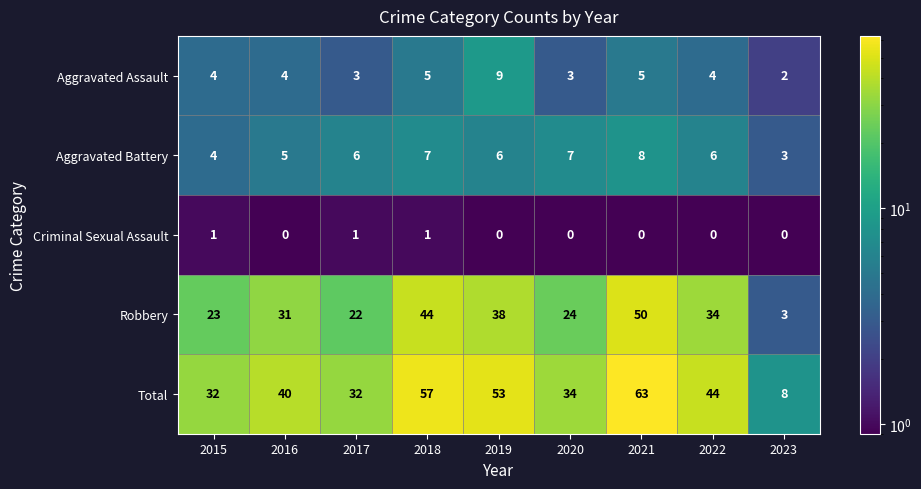

Which category has the lowest value in the Total series?

2023